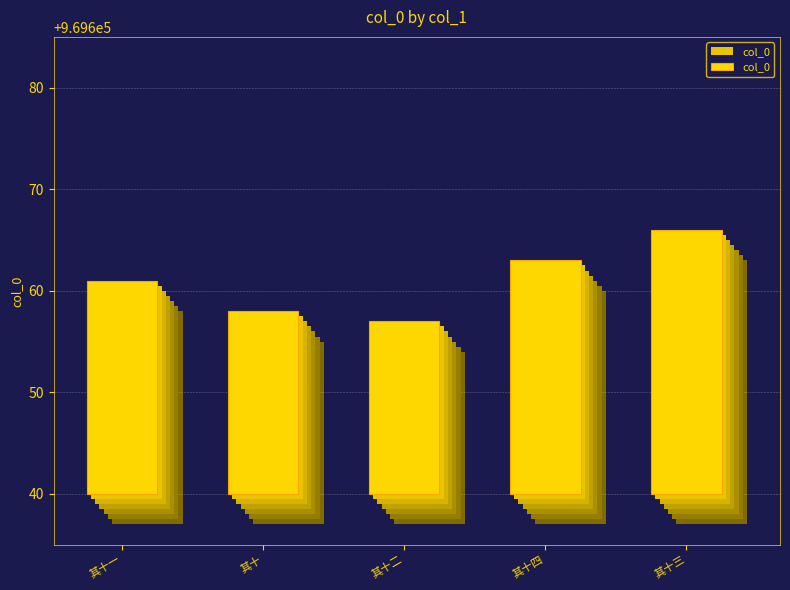

What is the value of the 3rd bar from the left?

17